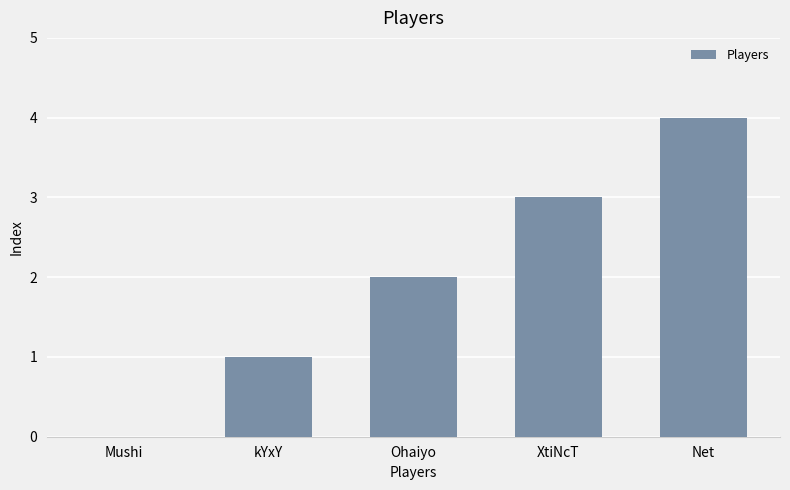

Are the bars horizontal?

No